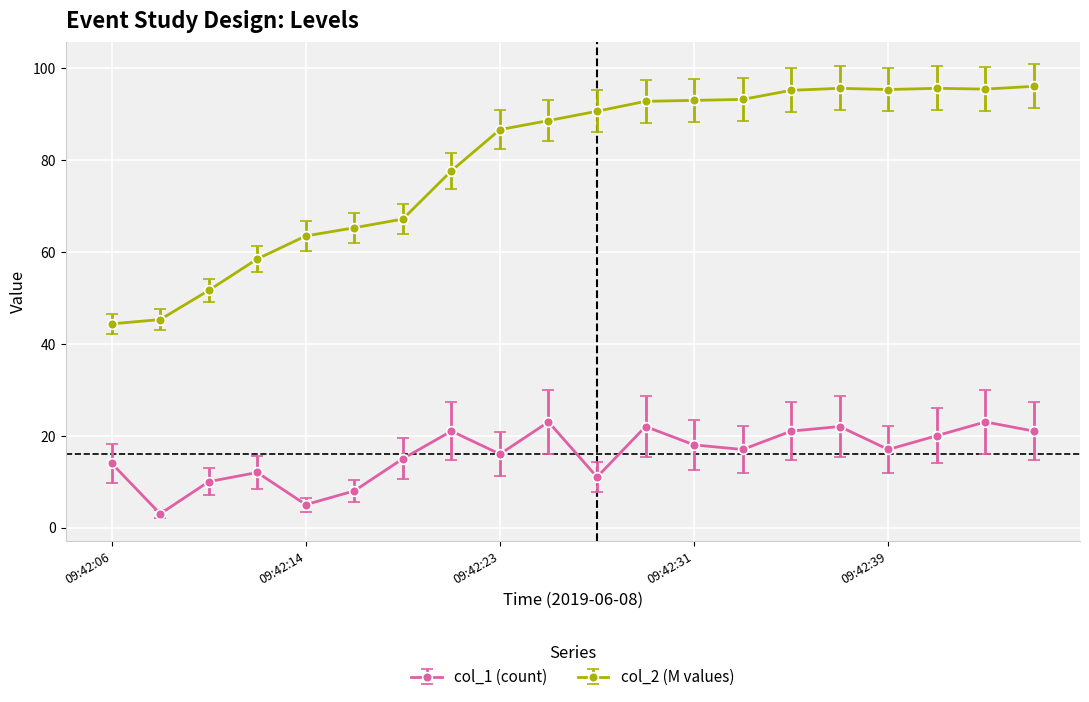

Rank the series by their average value, from lowest to highest.

col_1 (count), col_2 (M values)